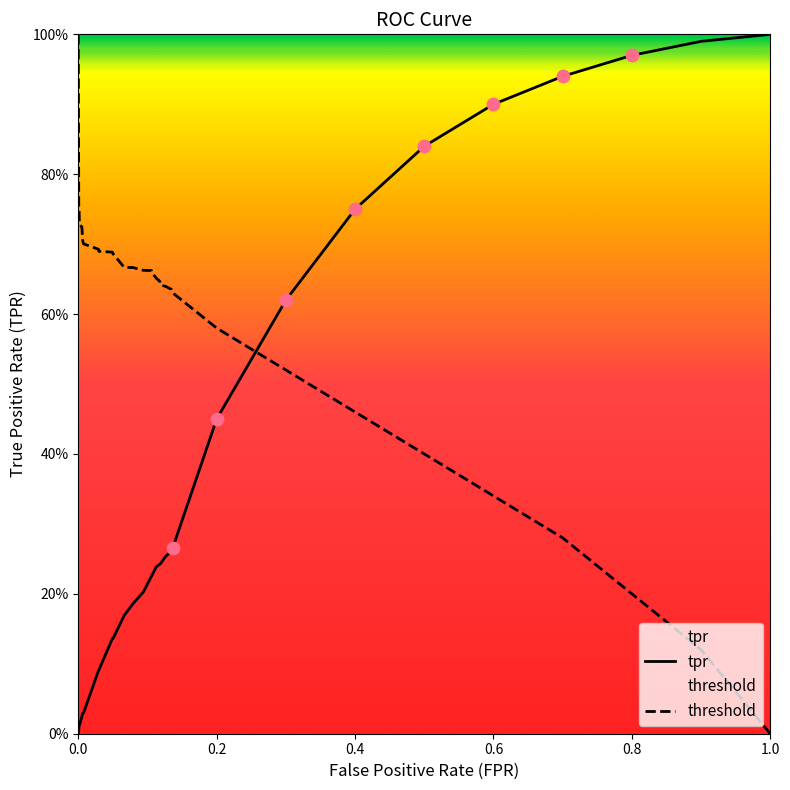

Which series reaches the maximum Y coordinate?

tpr